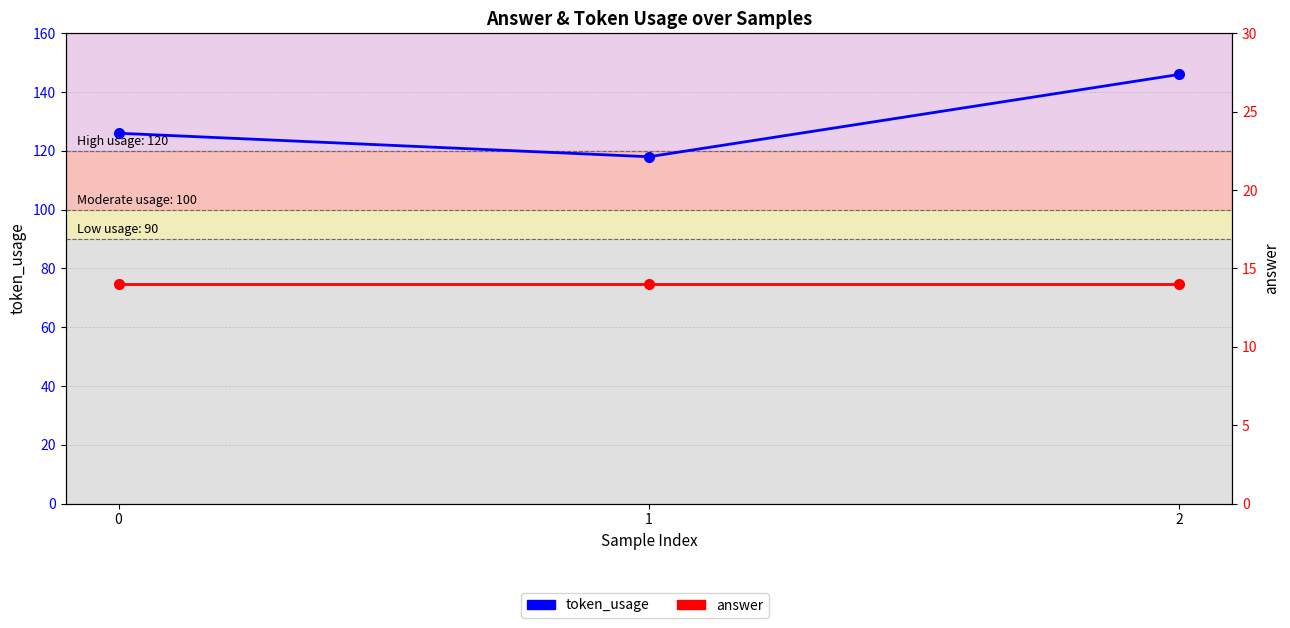

At how many categories does at least one series exceed 46?

3